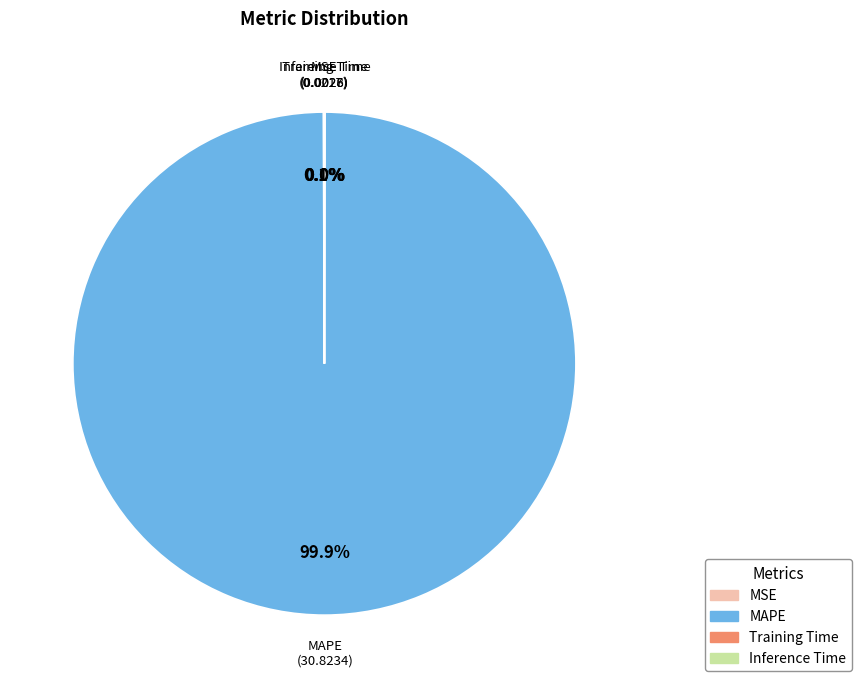

Which category accounts for the majority?

MAPE